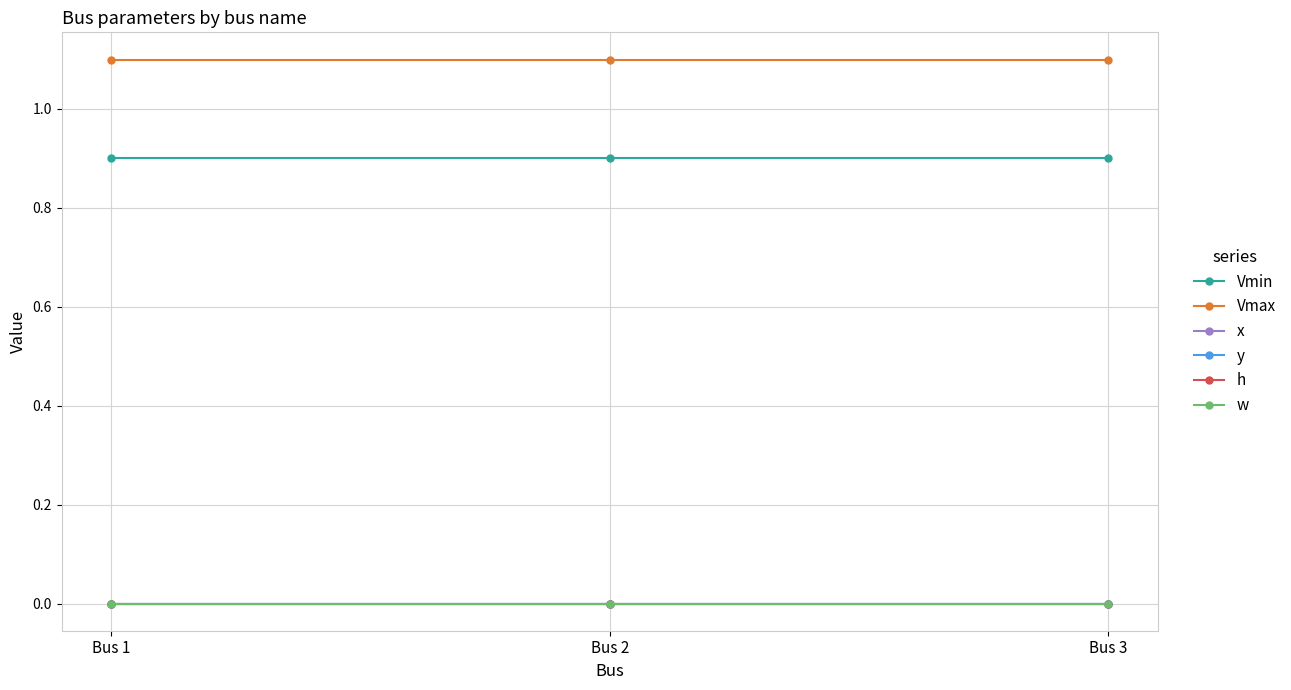

Does the chart display data point markers on the line(s)?

Yes